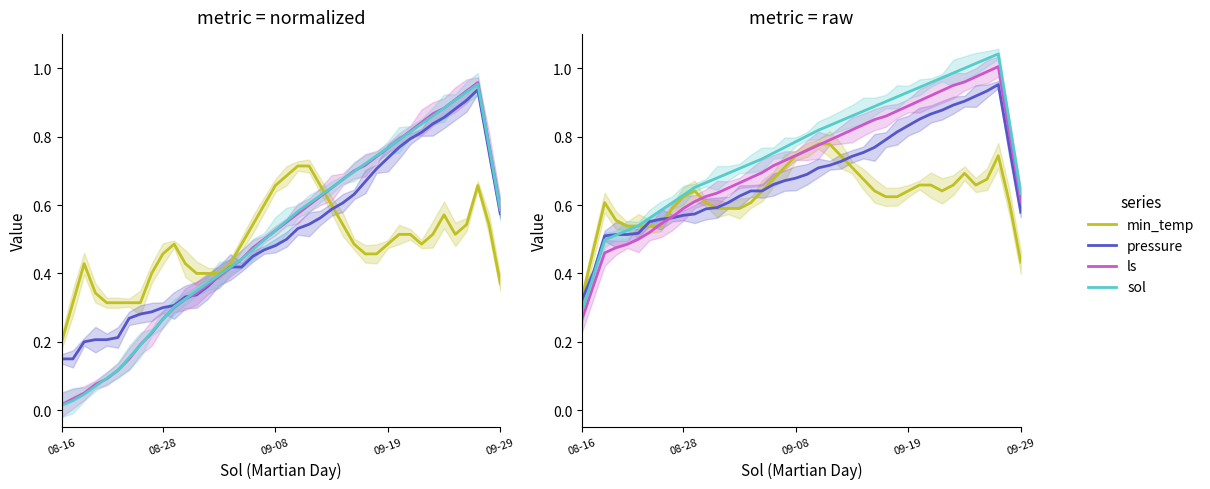

Between 15 and 31, which series saw the biggest shift?

ls